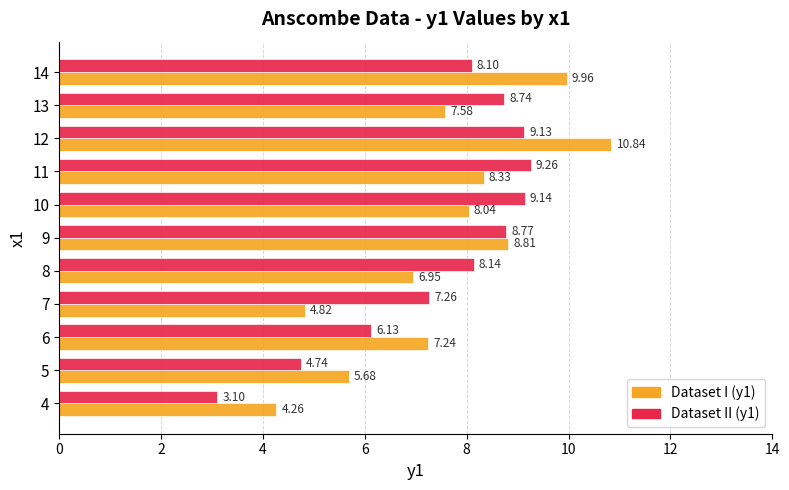

At how many categories does at least one series exceed 8?

7